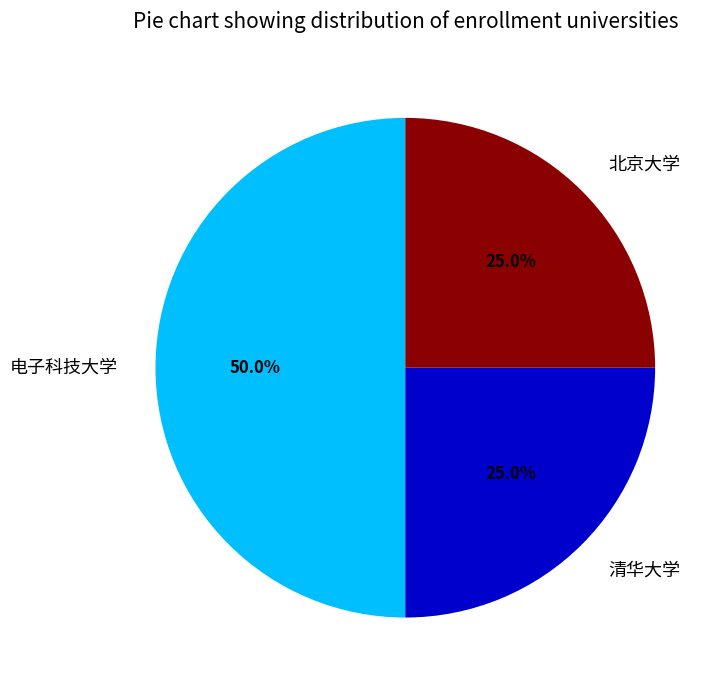

To the nearest percent, what portion does 清华大学 represent?

25%